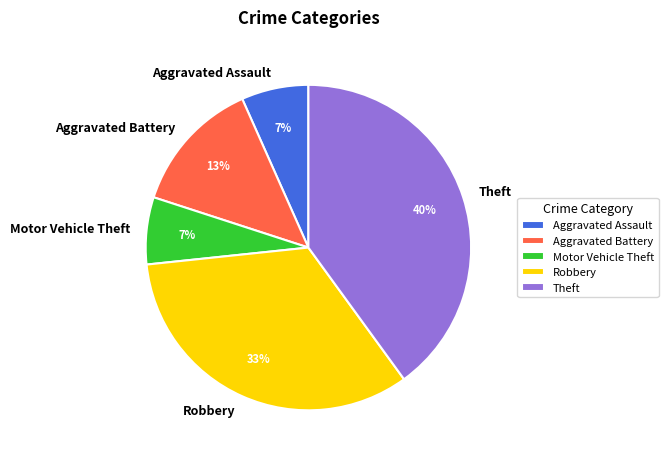

How many segments does this pie chart have?

5